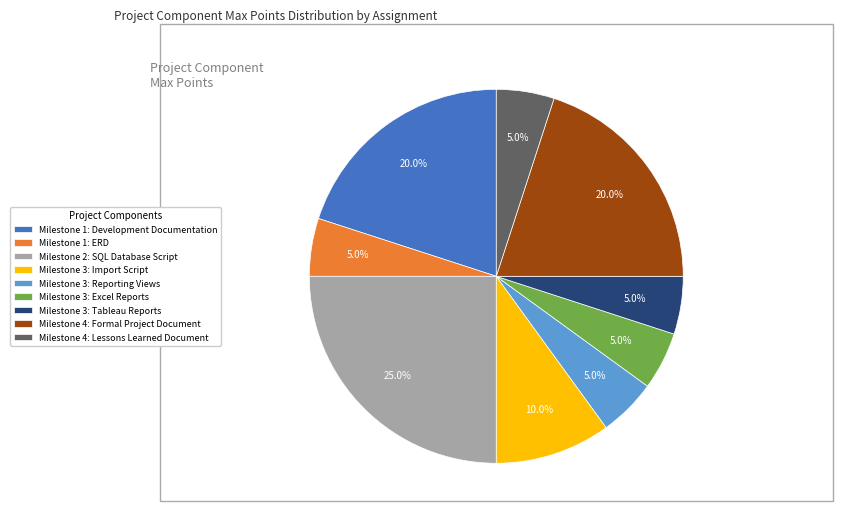

How many segments does this pie chart have?

9